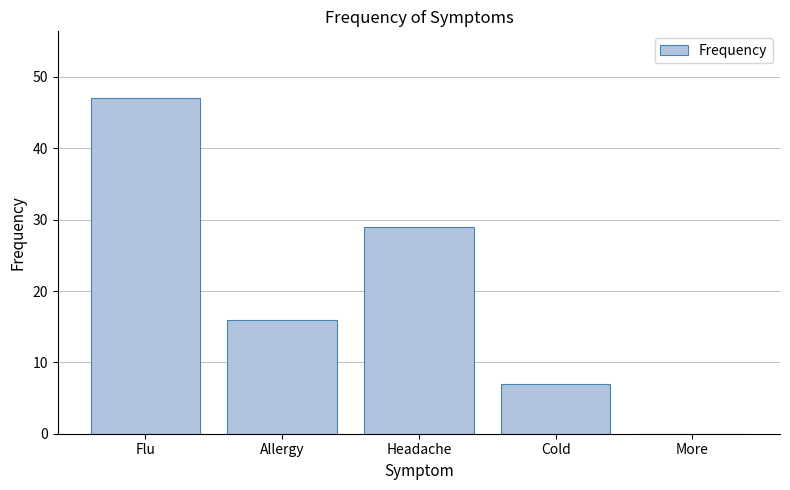

True or false: the data shows 20 at Flu.

False